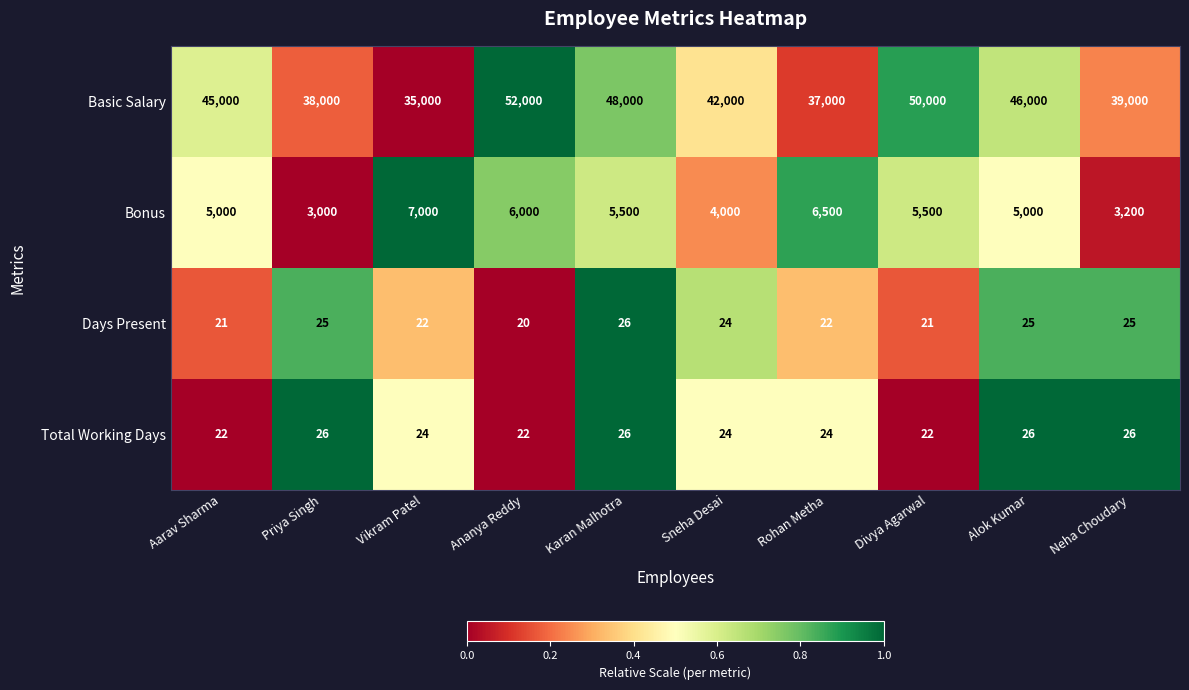

How many data points does each series have?

10